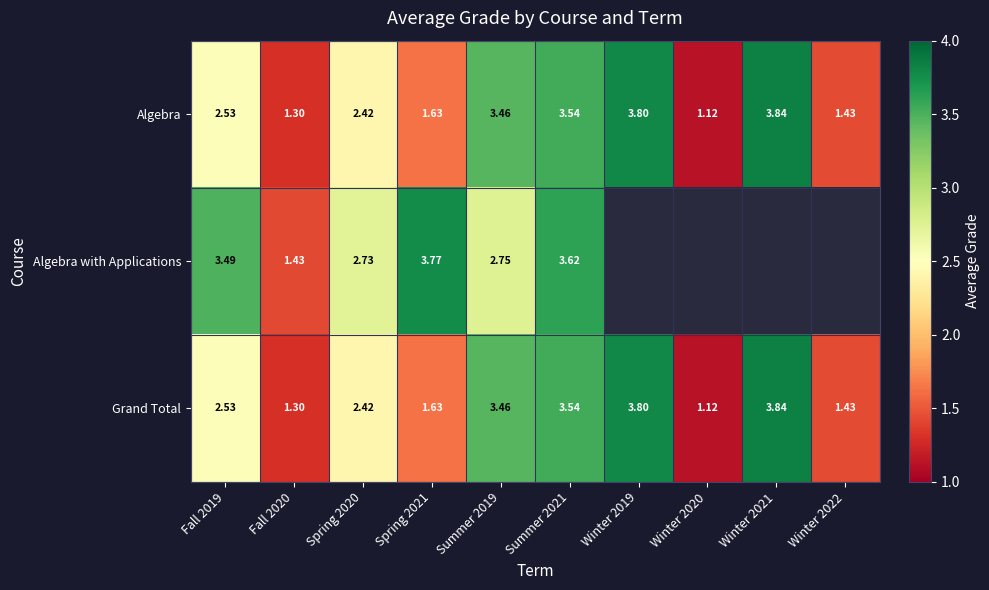

True or false: Grand Total has a value of 0.4 at Winter 2020.

False